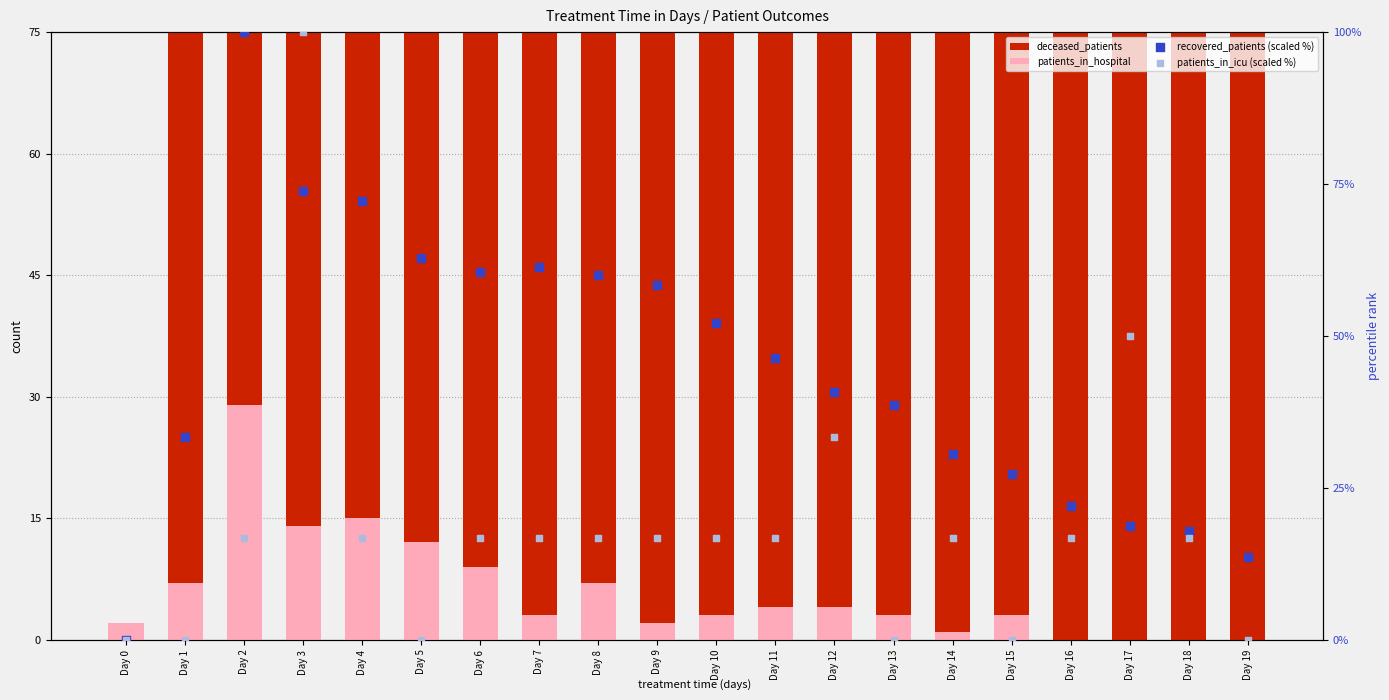

What is the total value across all series at Day 11?

217.0